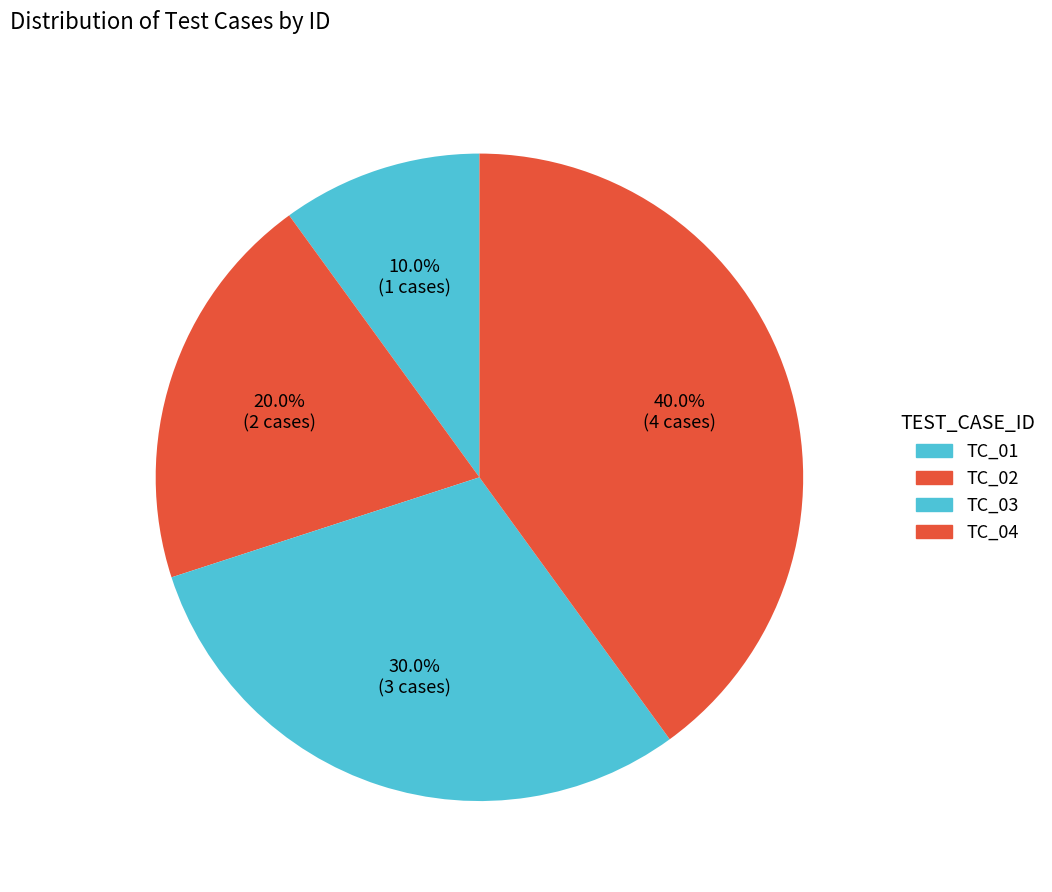

How much of the chart is everything except TC_02?

80.0%